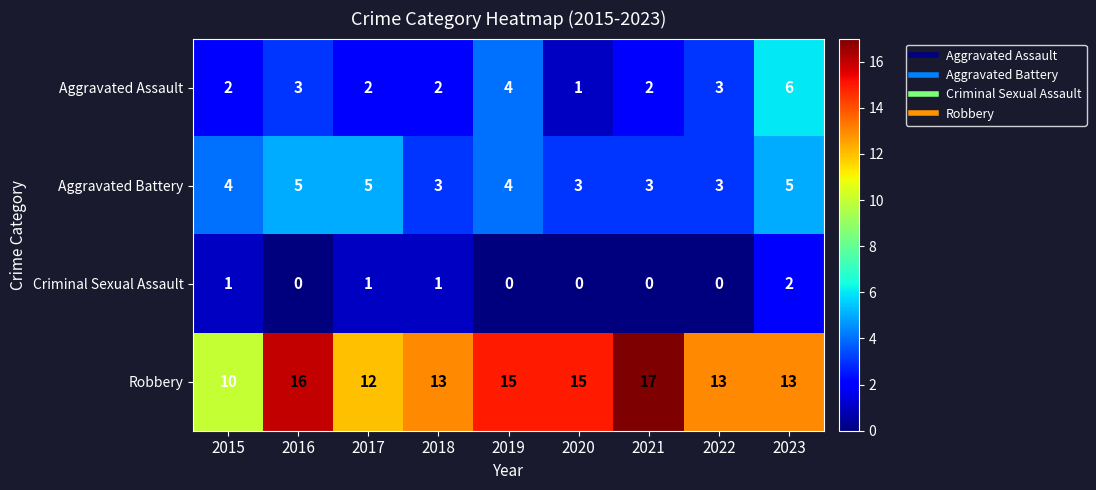

How many positive values does the Criminal Sexual Assault series have?

4